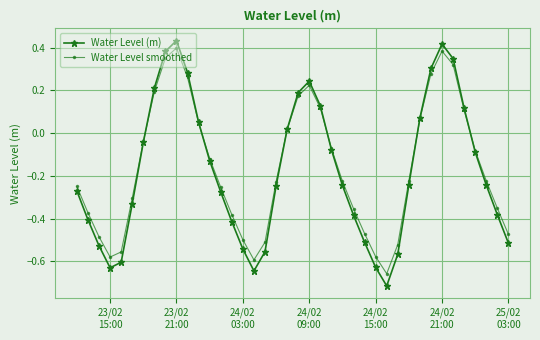

True or false: Water Level smoothed has more than 2 interior local peaks.

True